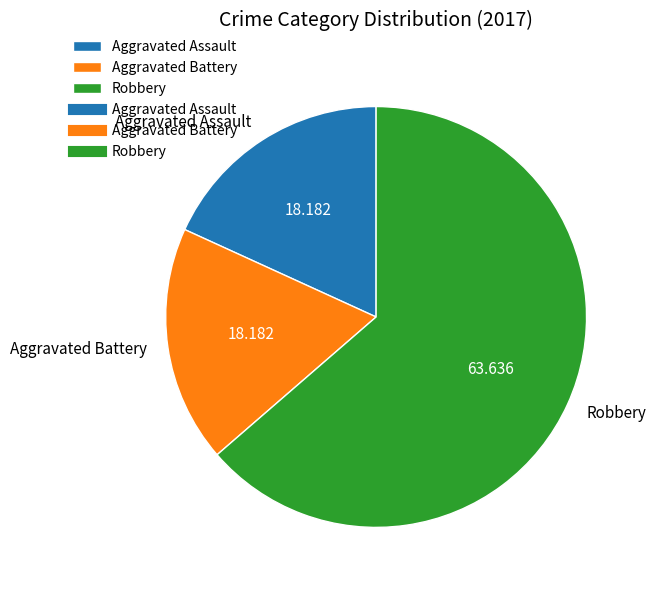

Which category has the biggest portion of the pie?

Robbery